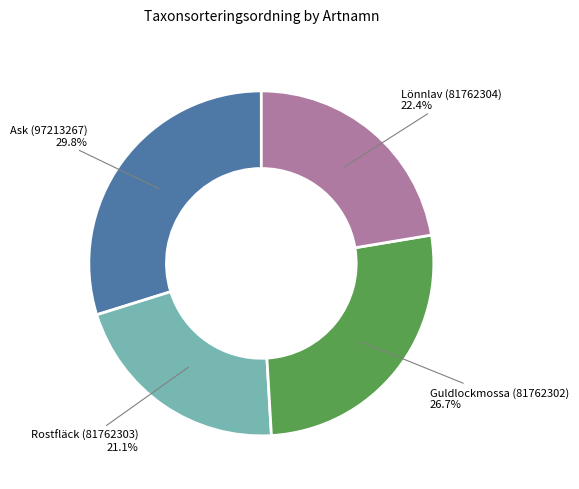

What percentage is the Ask (97213267) slice, to the nearest percent?

30%